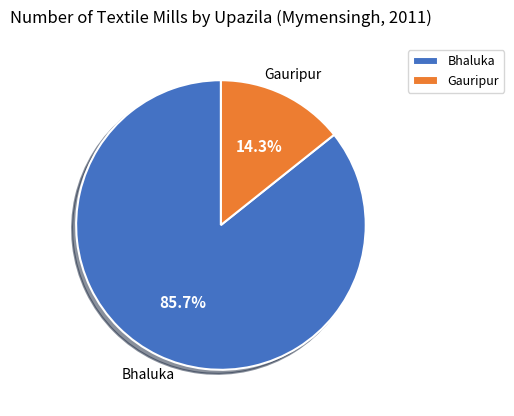

Which slice is the smallest?

Gauripur